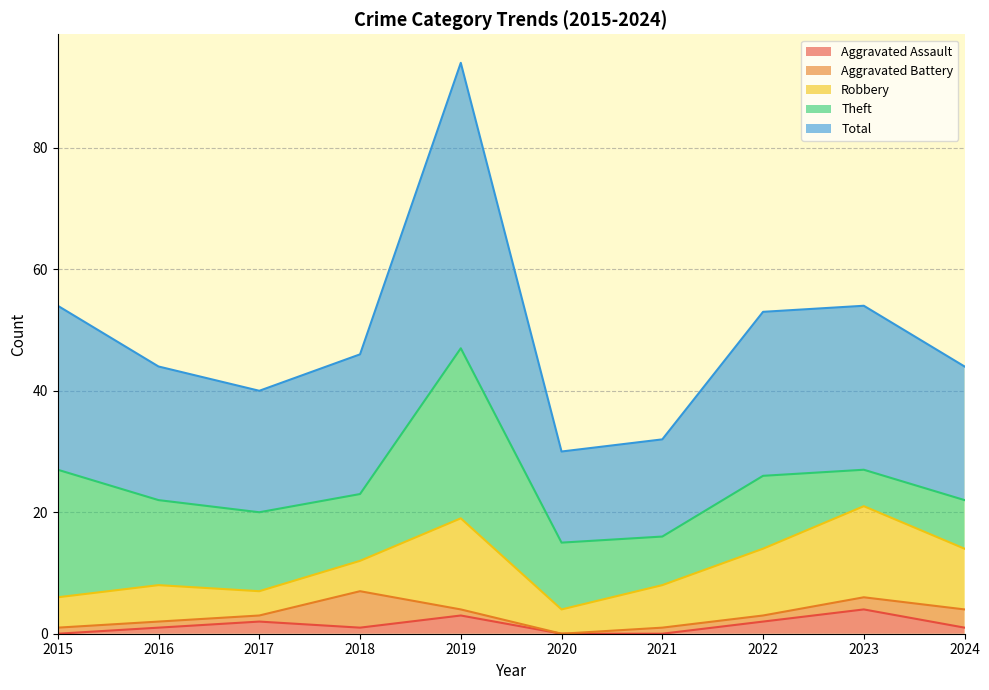

What is the difference between the Robbery values at 2023 and 2015?

10